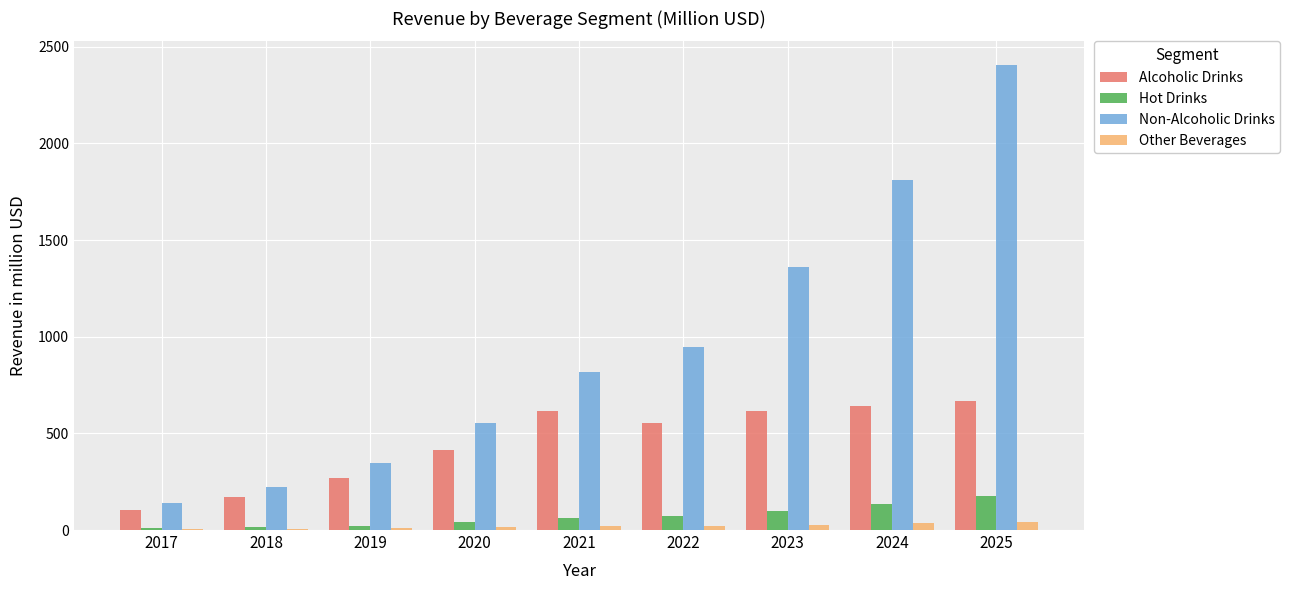

Does the chart contain stacked bars?

No